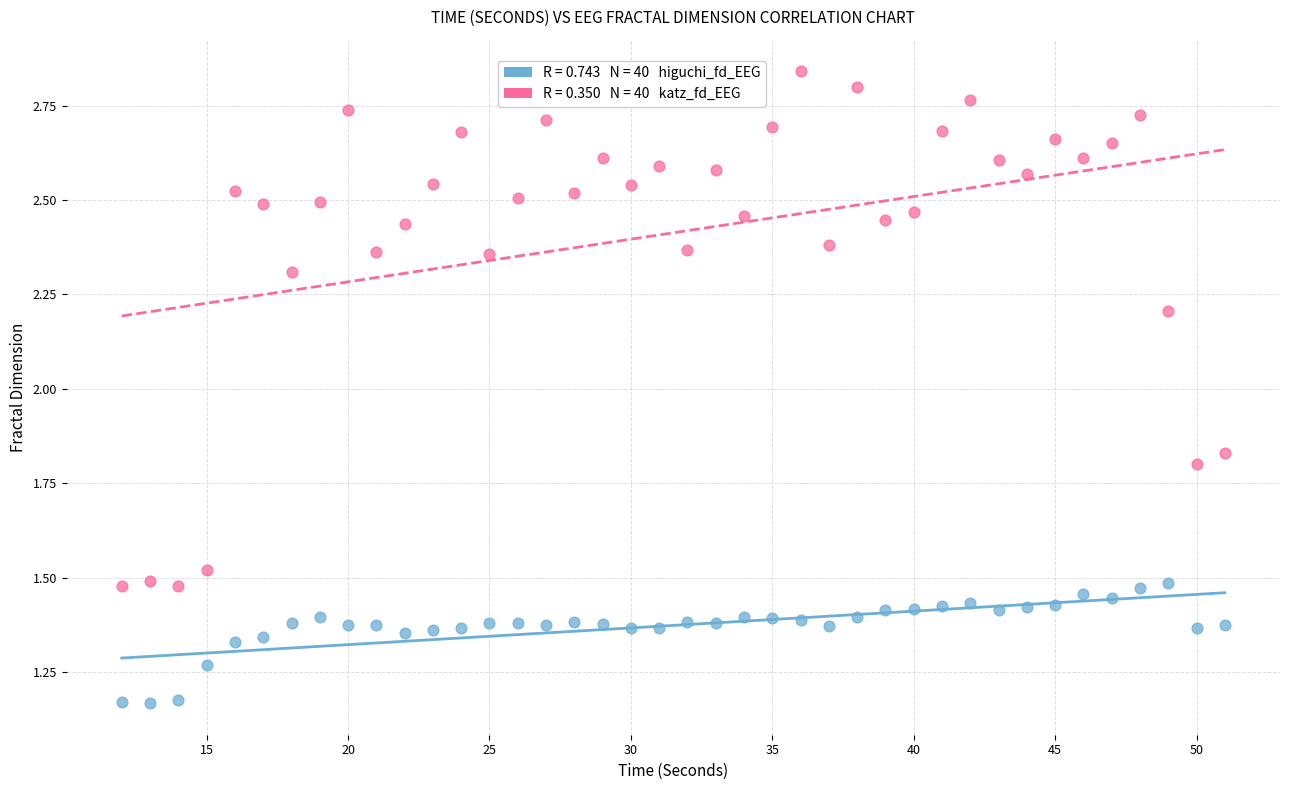

Across all data points, what is the range of Y values (max minus min)?

1.7